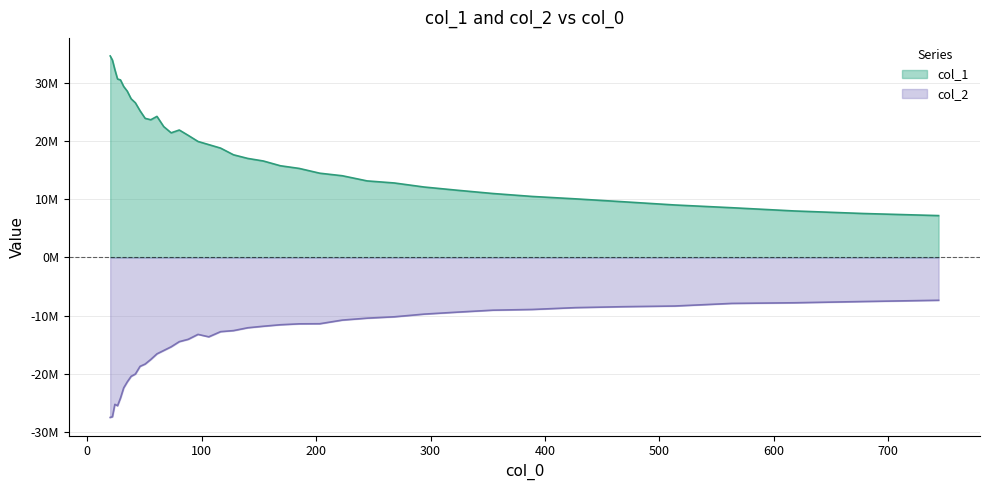

In col_2, how many points are higher than both neighbors (excluding endpoints)?

2